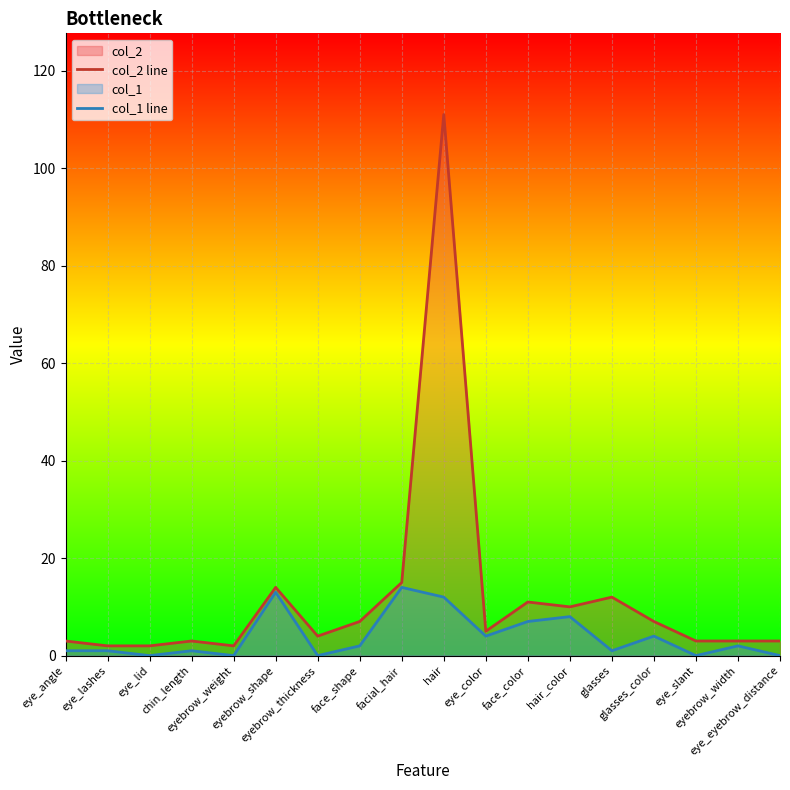

What is the label of the 15th point from the left?

glasses_color